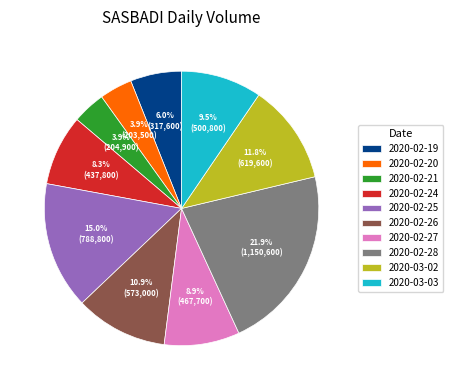

How many slices are in this pie chart?

10